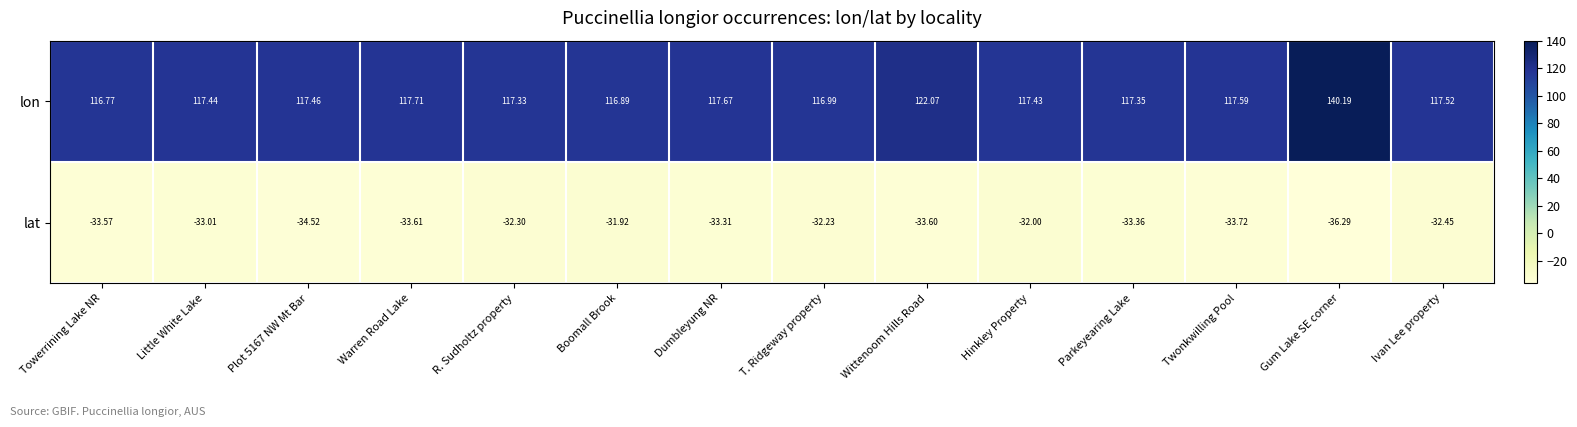

Which category has the lowest value in the lat series?

Gum Lake SE corner